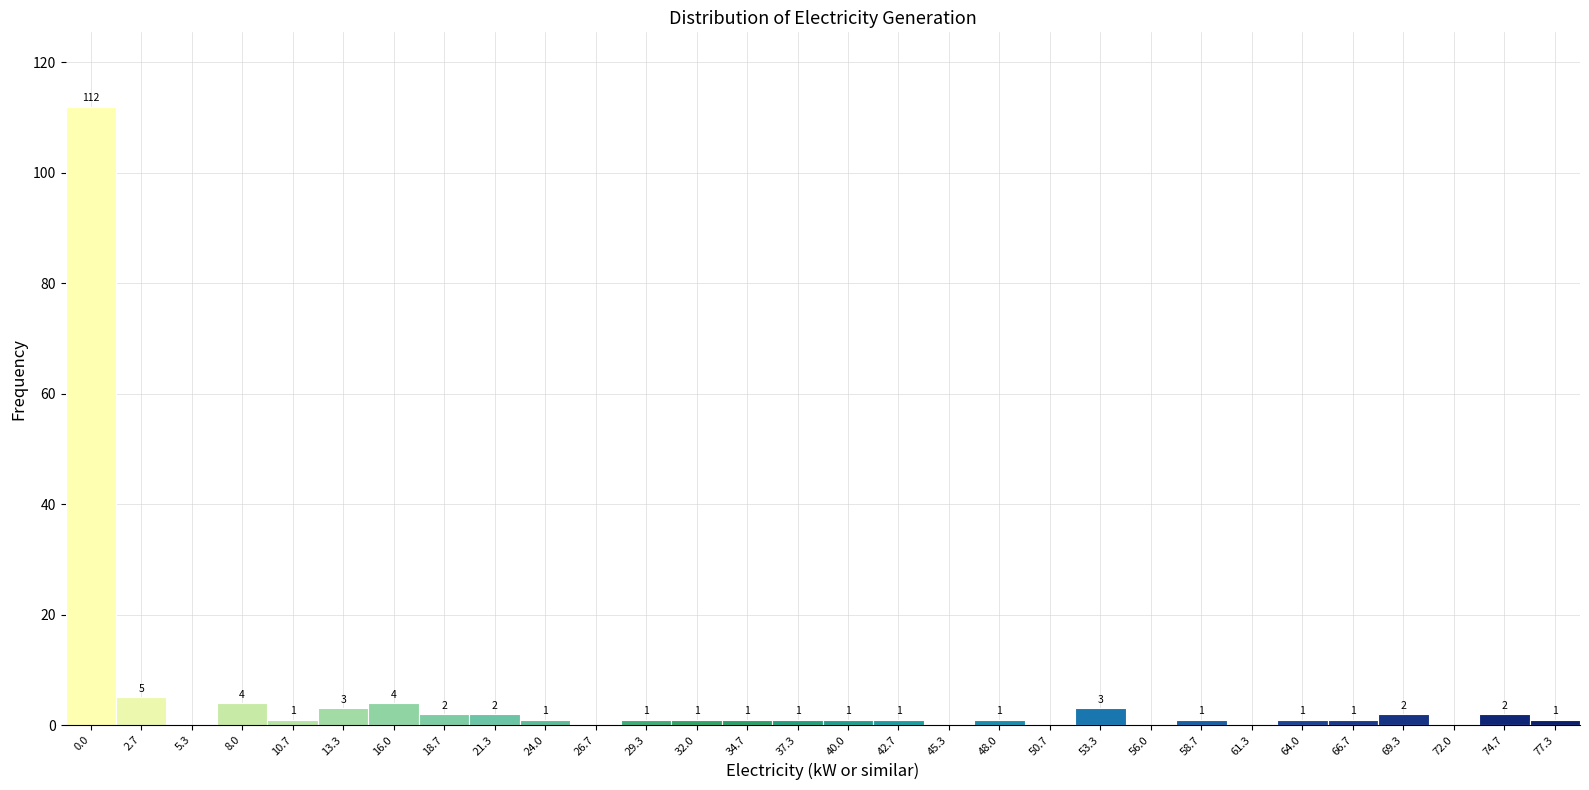

Reading left to right, what are all the values shown in this chart?

0.0=112	2.7=5	5.3=0	8.0=4	10.7=1	13.3=3	16.0=4	18.7=2	21.3=2	24.0=1	26.7=0	29.3=1	32.0=1	34.7=1	37.3=1	40.0=1	42.7=1	45.3=0	48.0=1	50.7=0	53.3=3	56.0=0	58.7=1	61.3=0	64.0=1	66.7=1	69.3=2	72.0=0	74.7=2	77.3=1